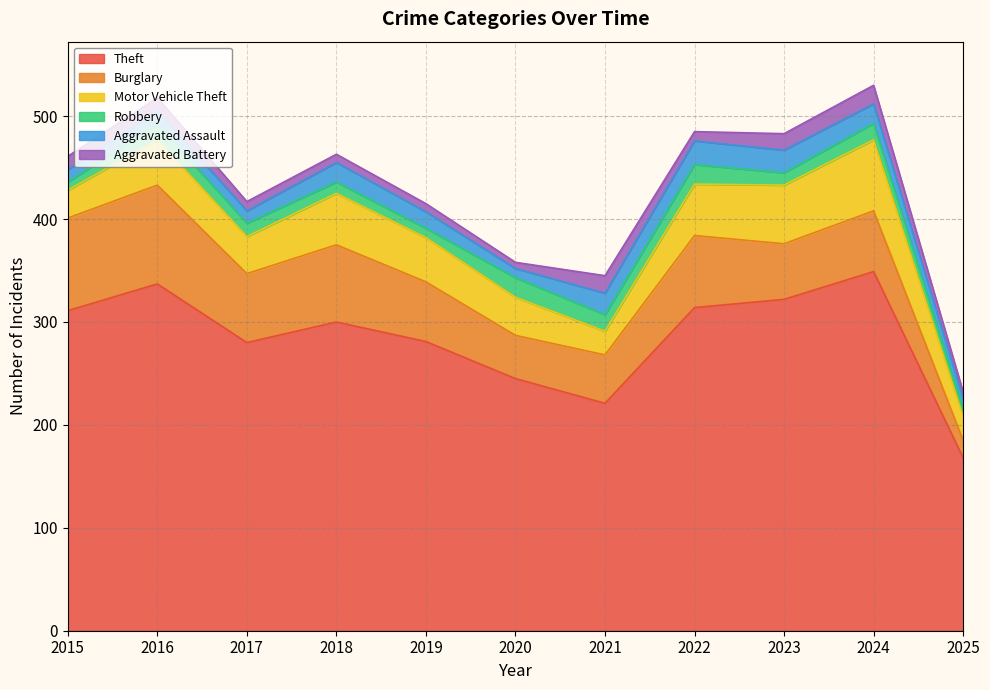

Does the chart display data point markers on the line(s)?

No